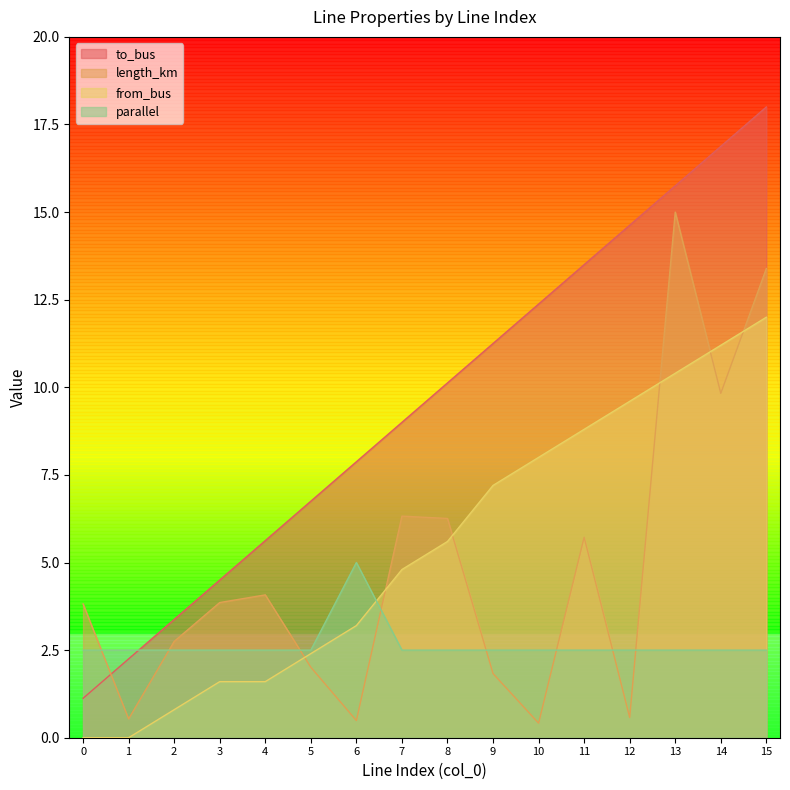

True or false: parallel has a value of 4.2 at 10.

False